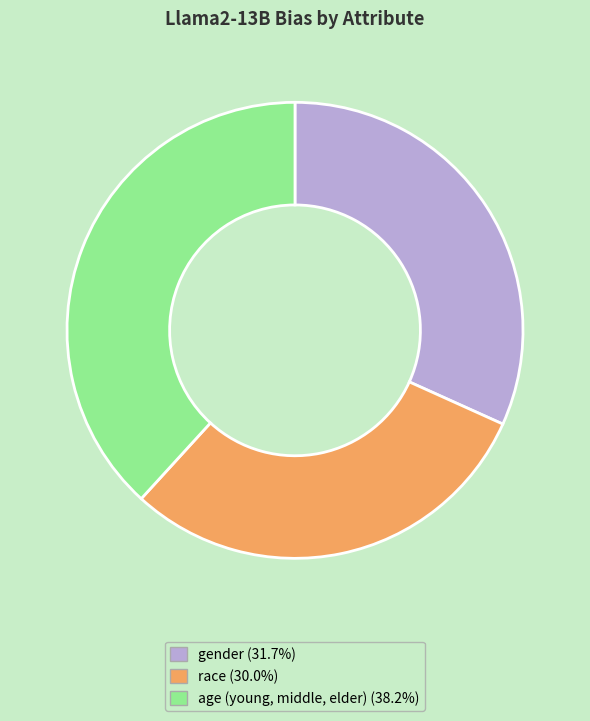

Combined, do race and age (young, middle, elder) account for over 50%?

Yes